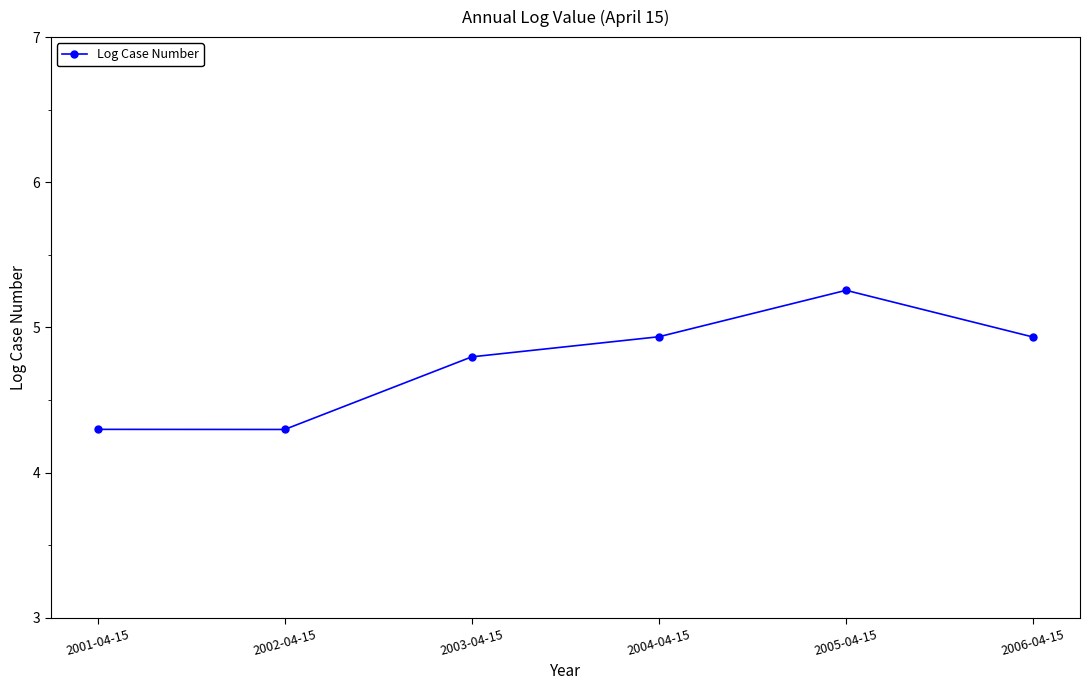

True or false: the data shows 2.6 at 2001-04-15.

False